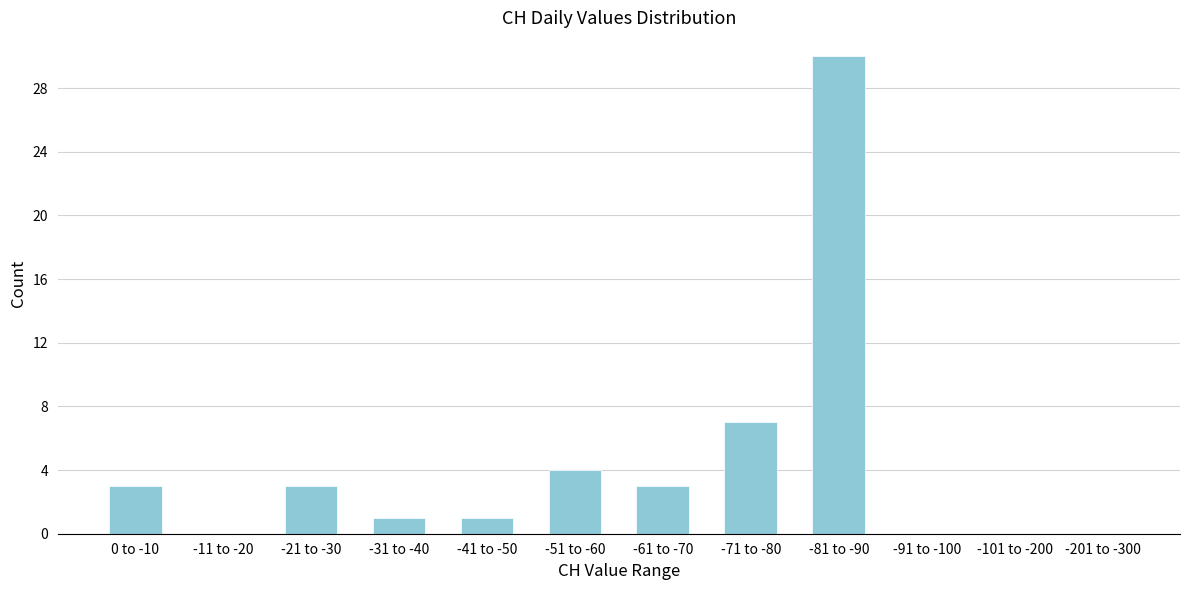

Reading left to right, extract all data points from this chart.

0 to -10=3	-11 to -20=0	-21 to -30=3	-31 to -40=1	-41 to -50=1	-51 to -60=4	-61 to -70=3	-71 to -80=7	-81 to -90=30	-91 to -100=0	-101 to -200=0	-201 to -300=0